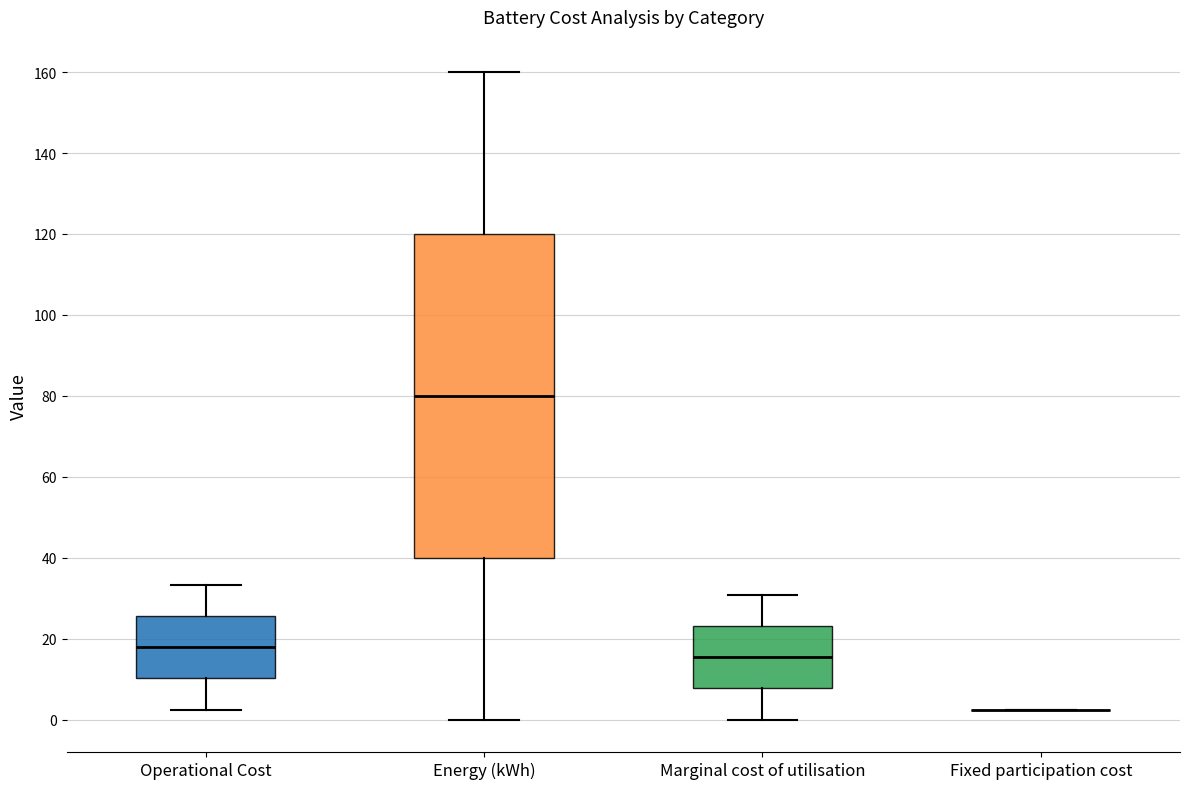

Reading left to right, read every box against the y-axis: the position of its median line, the range the box covers, and the ends of its whiskers. The values are not printed on the chart, so give them approximately, as read against the axis.

Operational Cost: median 18, box 10 to 26, whiskers 2 to 34
Energy (kWh): median 80, box 40 to 120, whiskers 0 to 160
Marginal cost of utilisation: median 16, box 8 to 24, whiskers 0 to 30
Fixed participation cost: box collapsed to a line at 2, whiskers 2 to 2